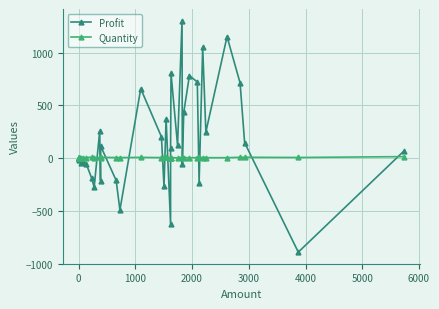

What is the value of the Profit point at the 30th from the left?

433